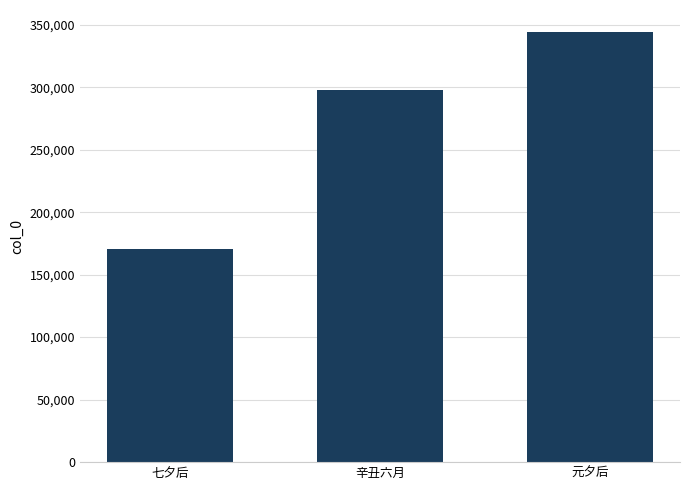

What is the greatest value displayed?

344490